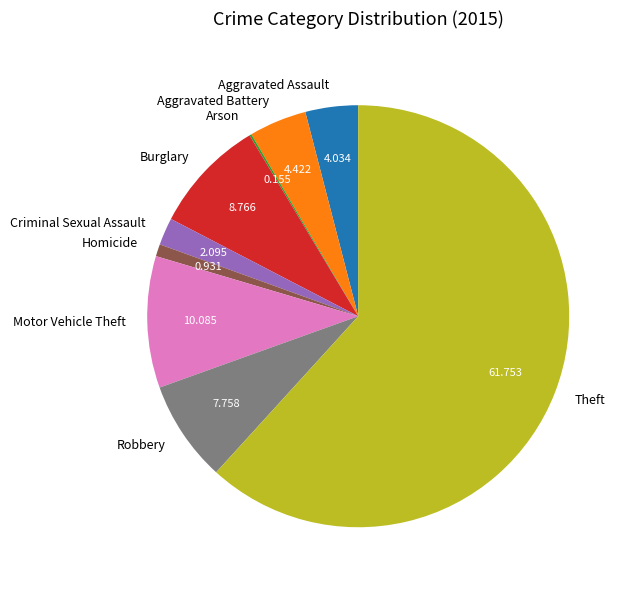

Do Robbery and Aggravated Assault together represent more than half of the pie?

No